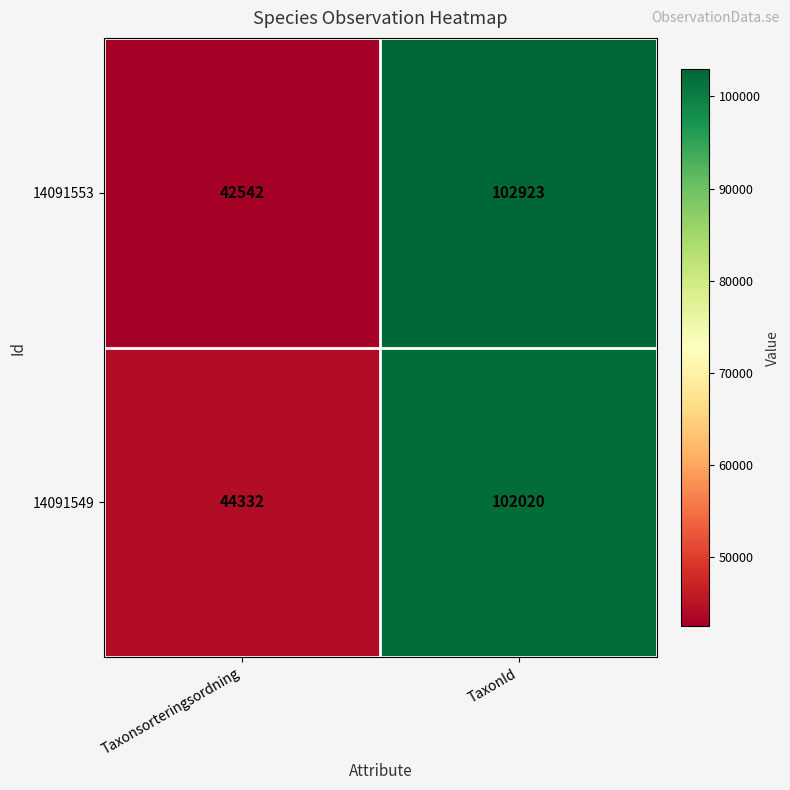

Count the number of categories in the chart.

2